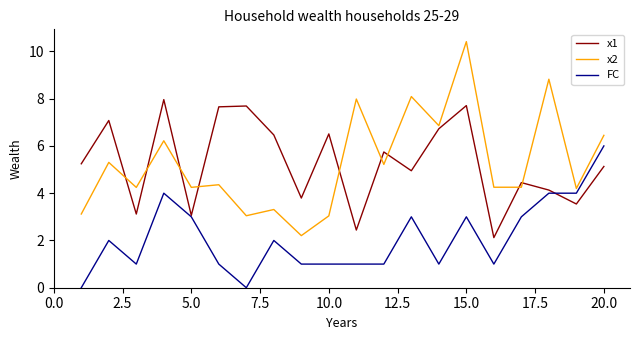

What is the highest value of the x1 series?

8.0